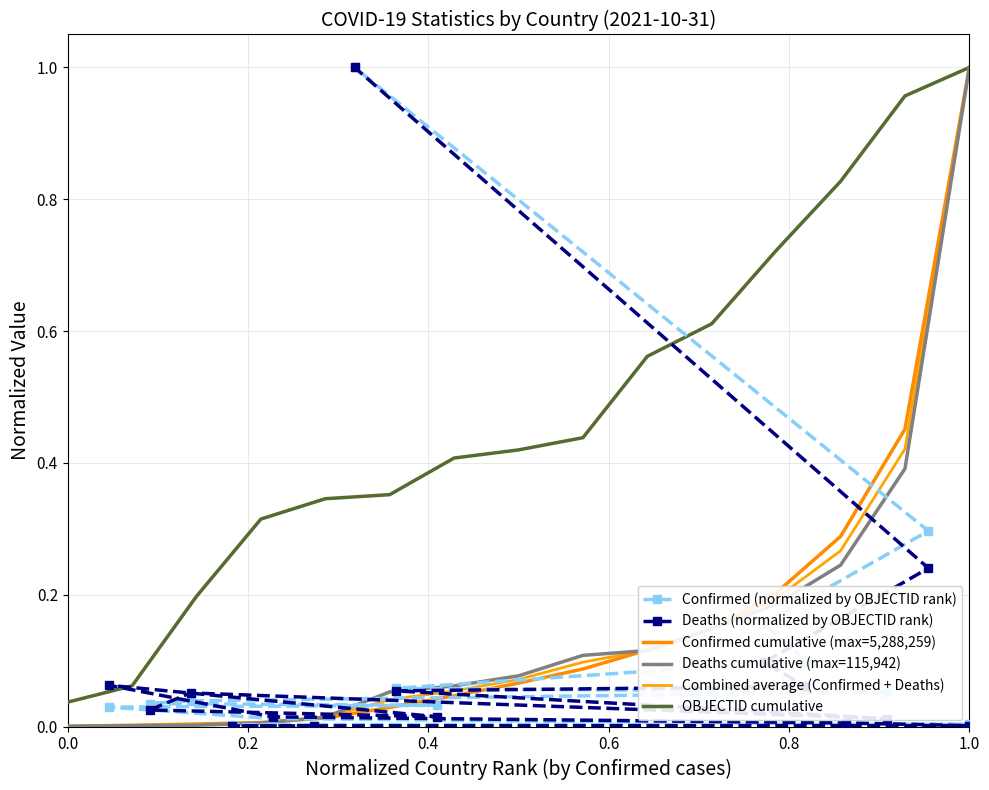

Count the number of data series in this chart.

6